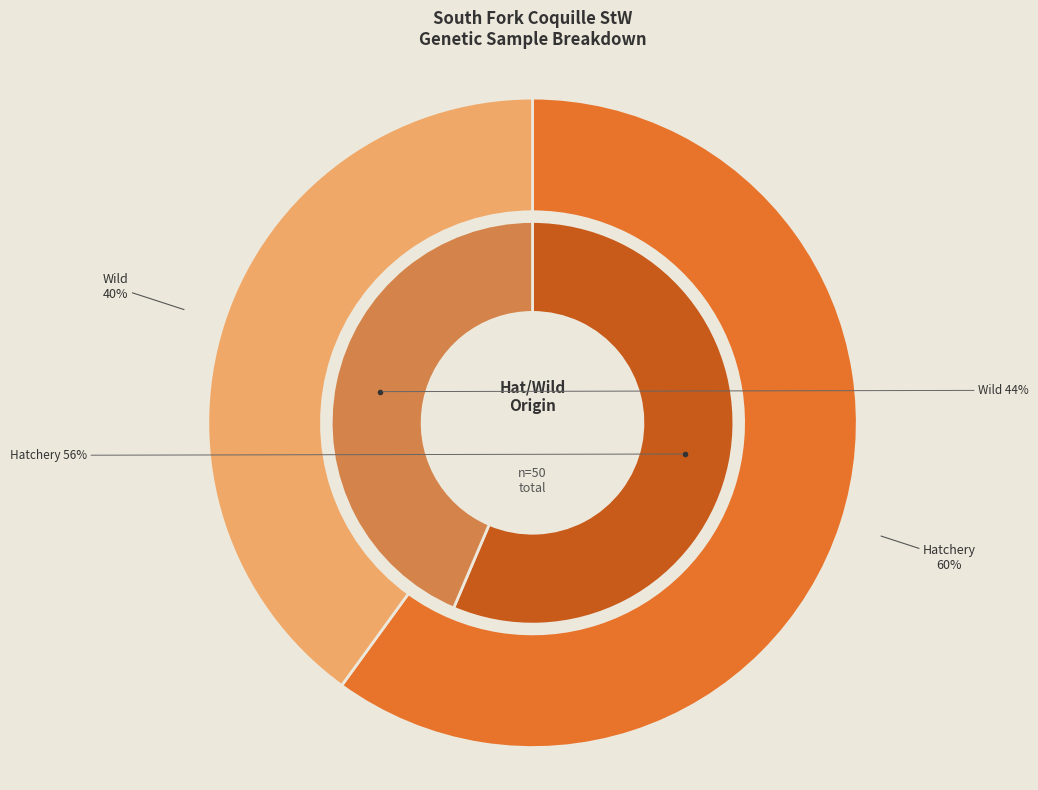

To the nearest percent, what is the combined percentage of Hatchery and Wild?

100%